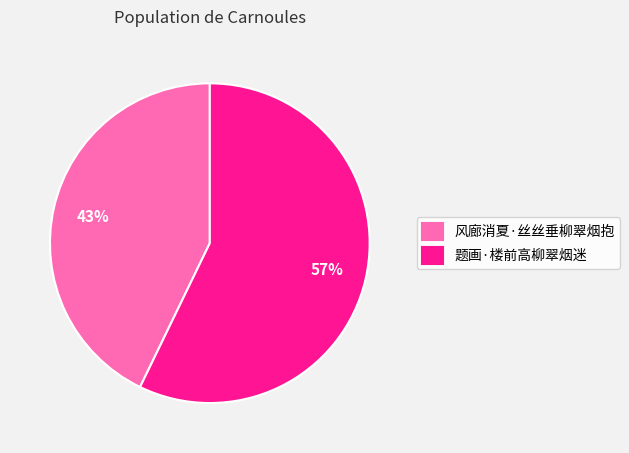

Which category accounts for the majority?

题画·楼前高柳翠烟迷